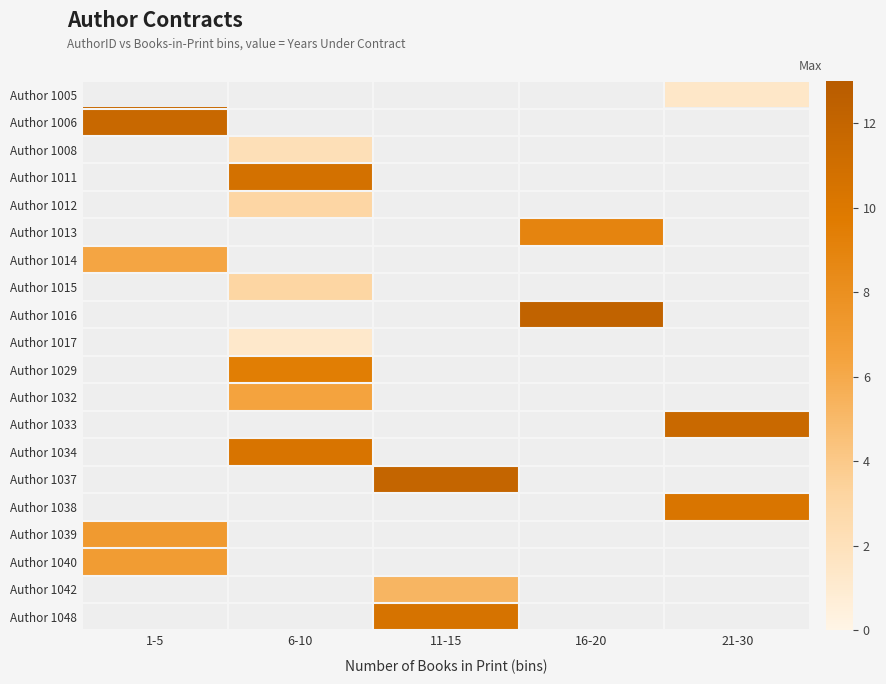

How many distinct data groups are displayed?

20